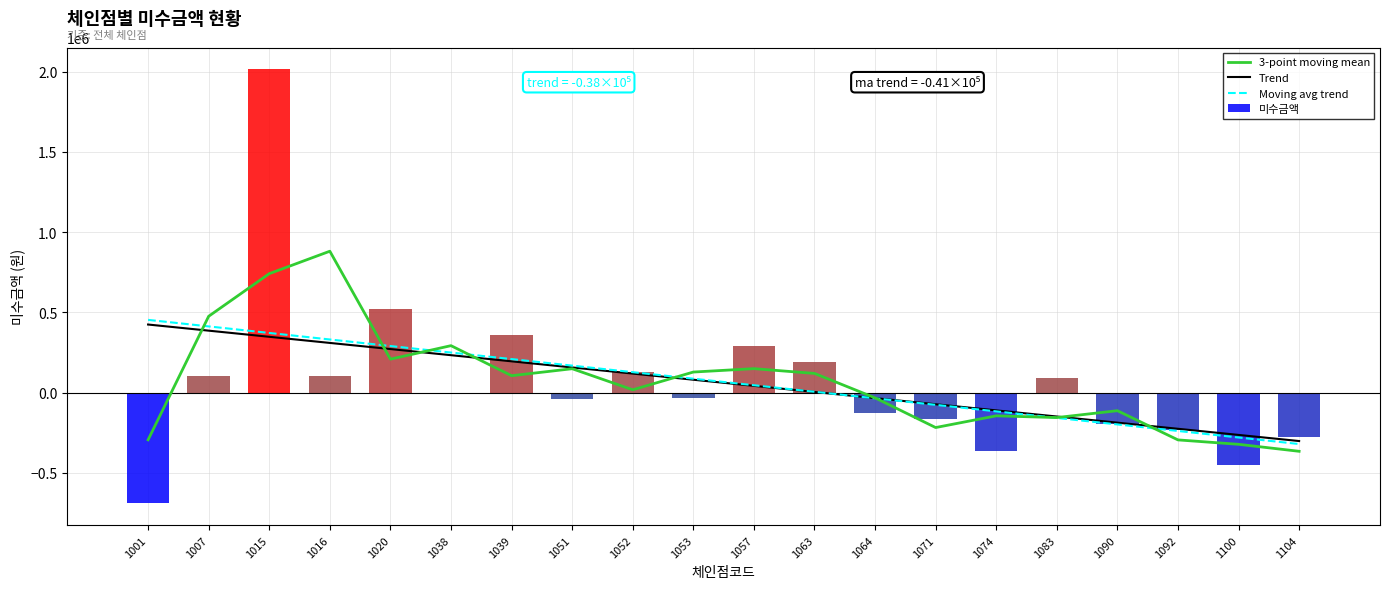

List the labels in order of 3-point moving mean value, smallest first.

1104, 1100, 1092, 1001, 1071, 1083, 1074, 1090, 1064, 1052, 1039, 1063, 1053, 1051, 1057, 1020, 1038, 1007, 1015, 1016